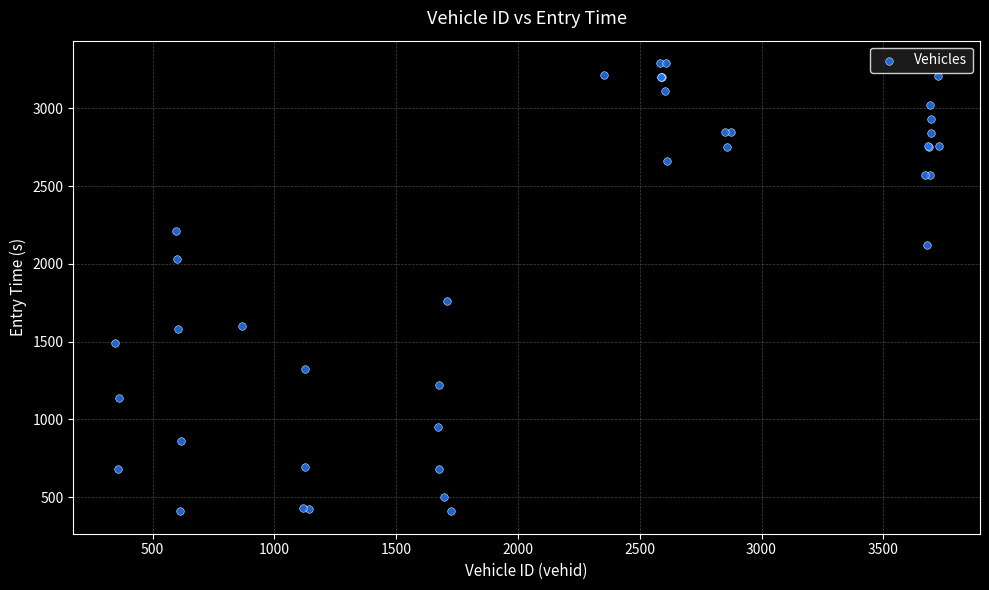

What Y value in the scatter plot is closest to 1849?

1760.6